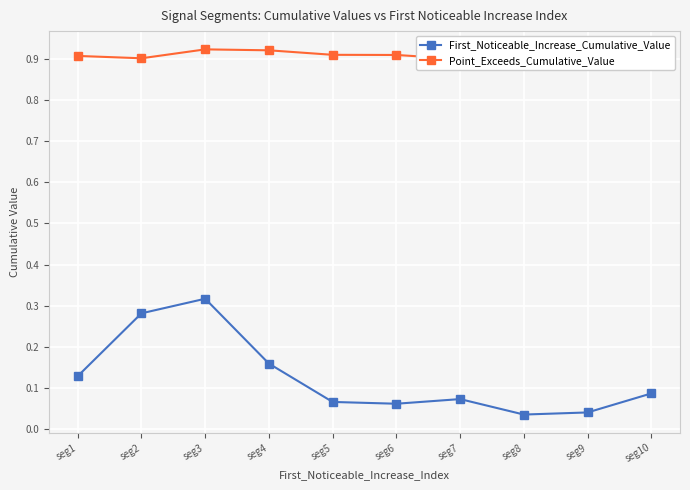

Which series has the widest spread of values?

First_Noticeable_Increase_Cumulative_Value